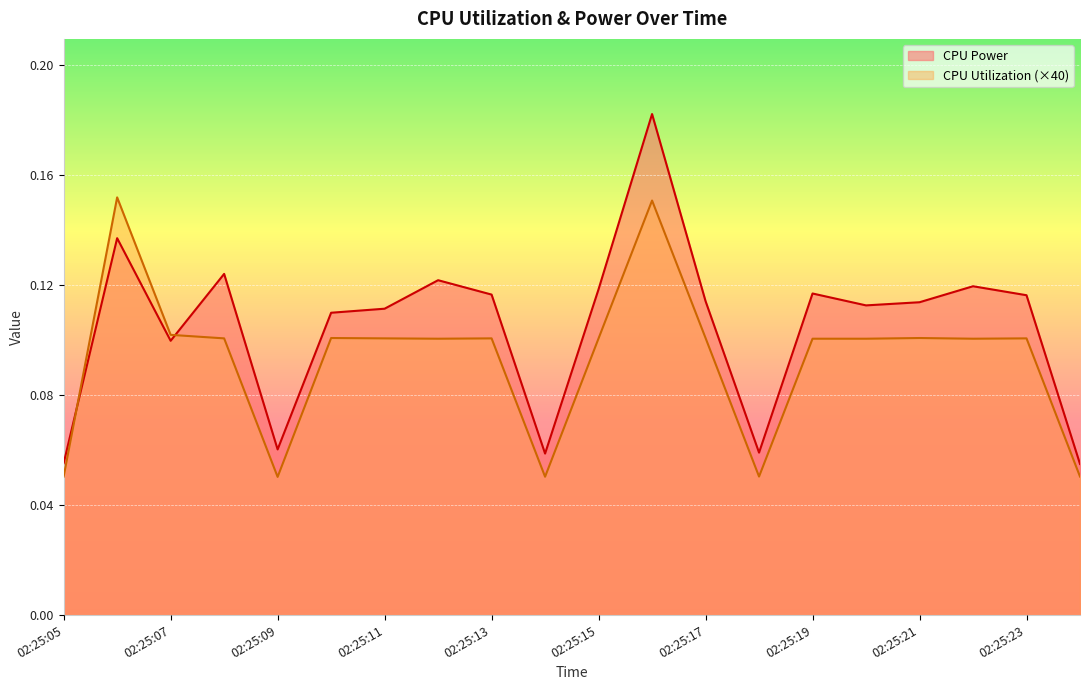

What is the greatest value displayed?

0.2